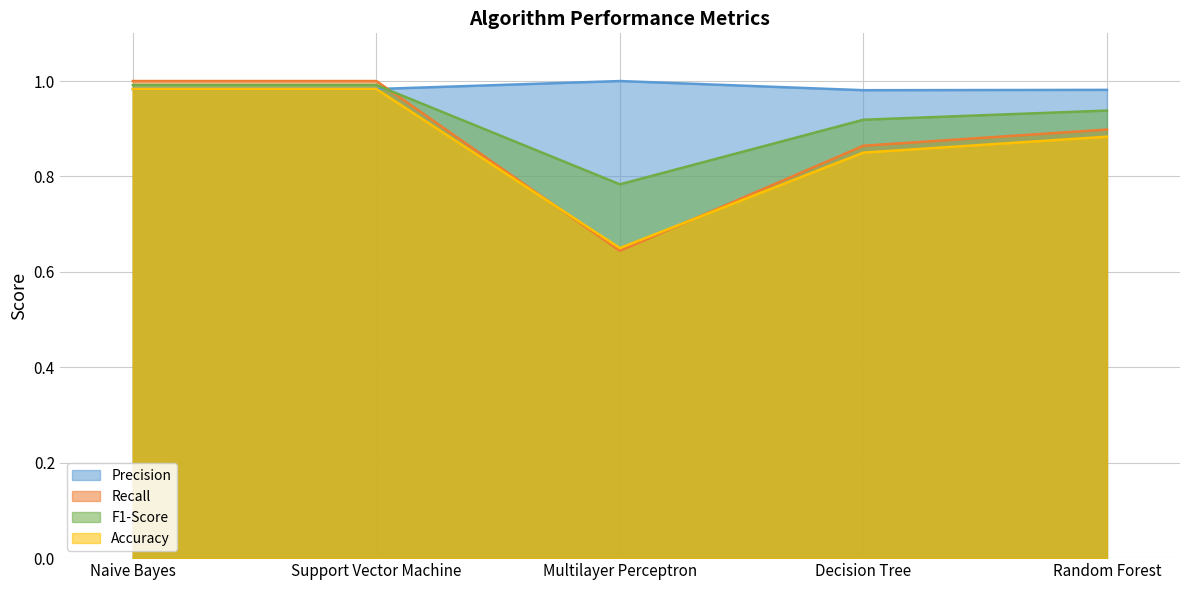

Reading right to left, list all the values displayed in this chart.

Precision: Random Forest=1.0	Decision Tree=1.0	Multilayer Perceptron=1.0	Support Vector Machine=1.0	Naive Bayes=1.0
Recall: Random Forest=0.9	Decision Tree=0.9	Multilayer Perceptron=0.6	Support Vector Machine=1.0	Naive Bayes=1.0
F1-Score: Random Forest=0.9	Decision Tree=0.9	Multilayer Perceptron=0.8	Support Vector Machine=1.0	Naive Bayes=1.0
Accuracy: Random Forest=0.9	Decision Tree=0.8	Multilayer Perceptron=0.7	Support Vector Machine=1.0	Naive Bayes=1.0